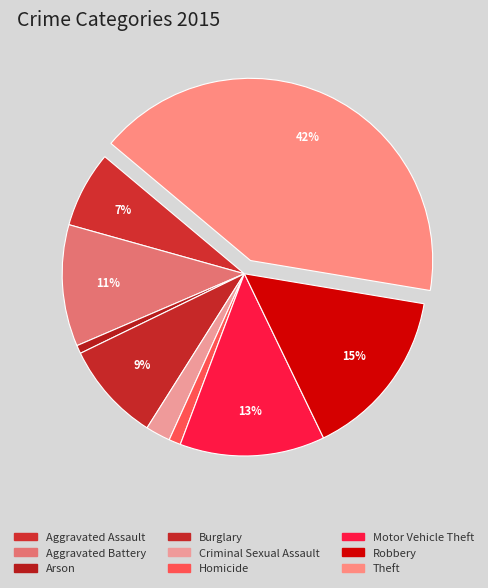

What is the smallest slice in the pie chart?

Arson